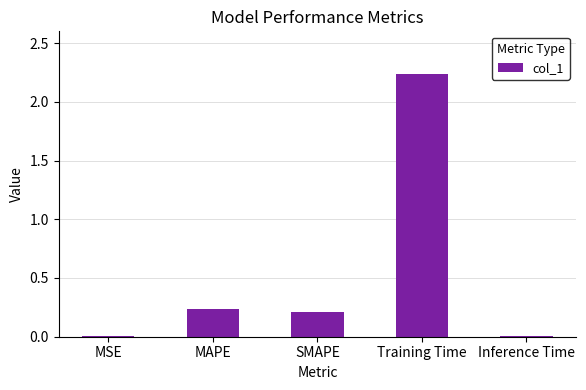

The value at SMAPE is 0.2. True or false?

True